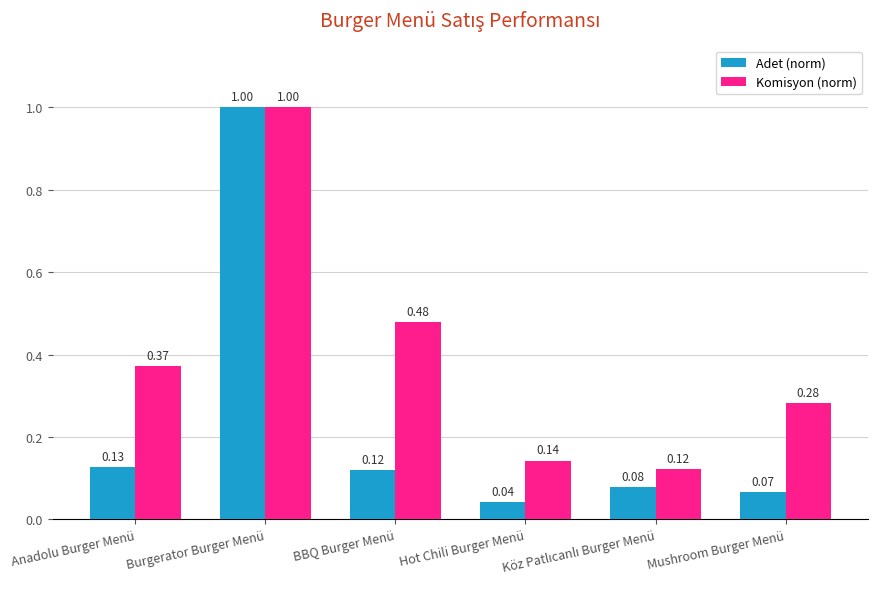

The value of Adet (norm) at Burgerator Burger Menü is 1.4. True or false?

False